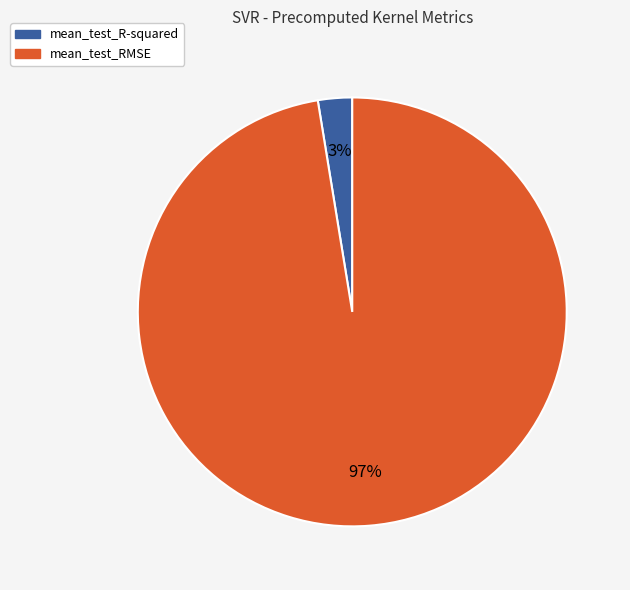

Is mean_test_RMSE the majority of the pie?

Yes